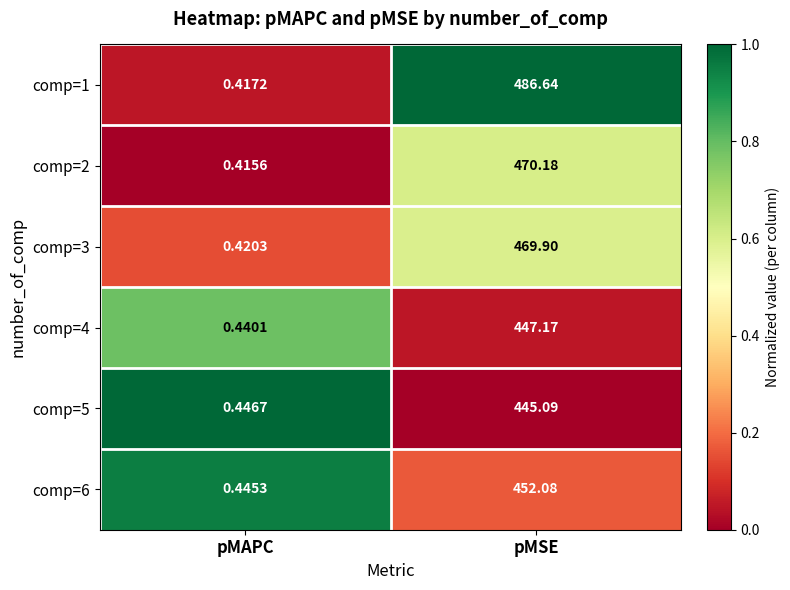

At which label does comp=4 reach its peak?

pMSE